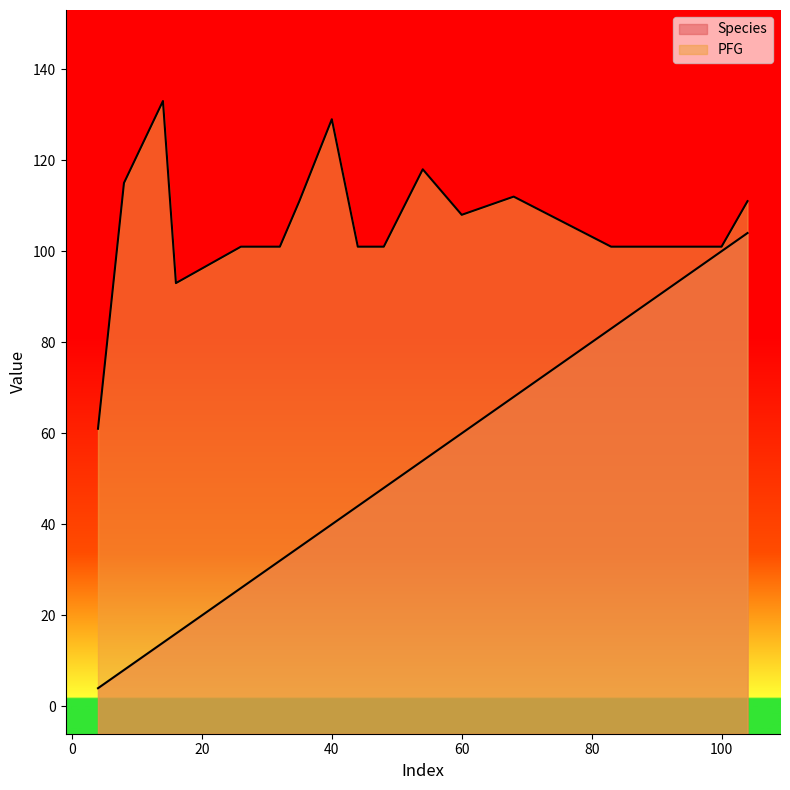

Reading left to right, transcribe all the data shown in this chart.

Species: 4=4	8=8	14=14	16=16	26=26	31=31	32=32	35=35	40=40	44=44	47=47	48=48	54=54	60=60	68=68	83=83	84=84	86=86	100=100	104=104
PFG: 4=61	8=115	14=133	16=93	26=101	31=101	32=101	35=111	40=129	44=101	47=101	48=101	54=118	60=108	68=112	83=101	84=101	86=101	100=101	104=111